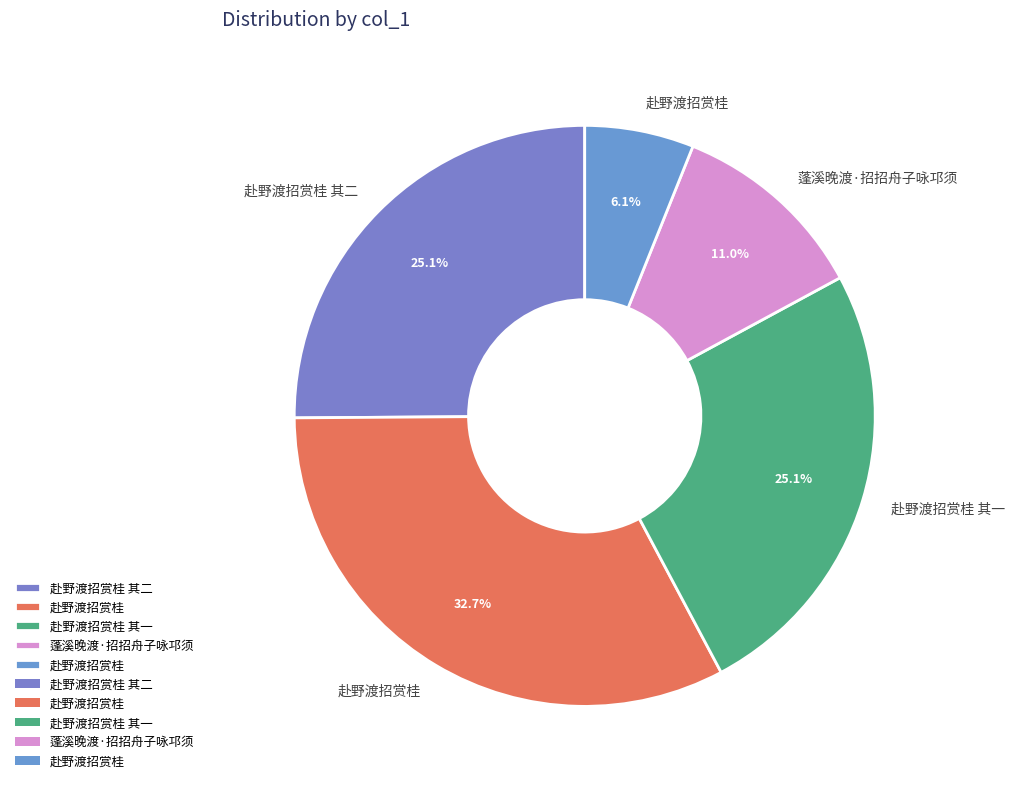

How many slices are in this pie chart?

5